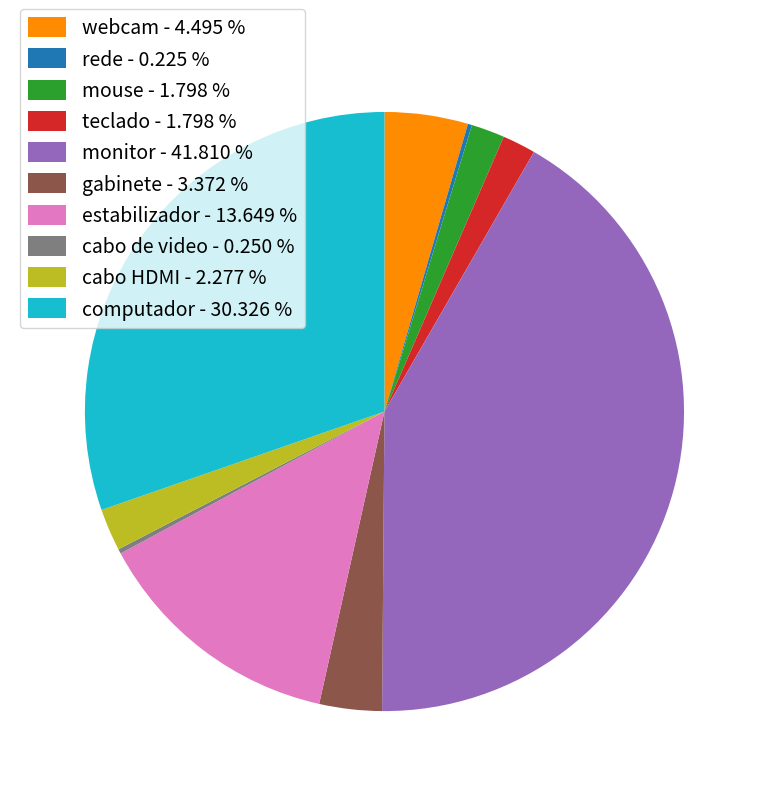

Between cabo HDMI - 2.277 % and computador - 30.326 %, which is larger?

computador - 30.326 %